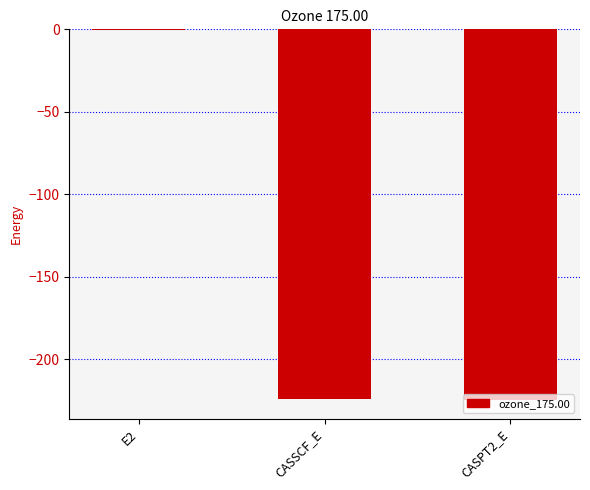

Count the number of data series in this chart.

1